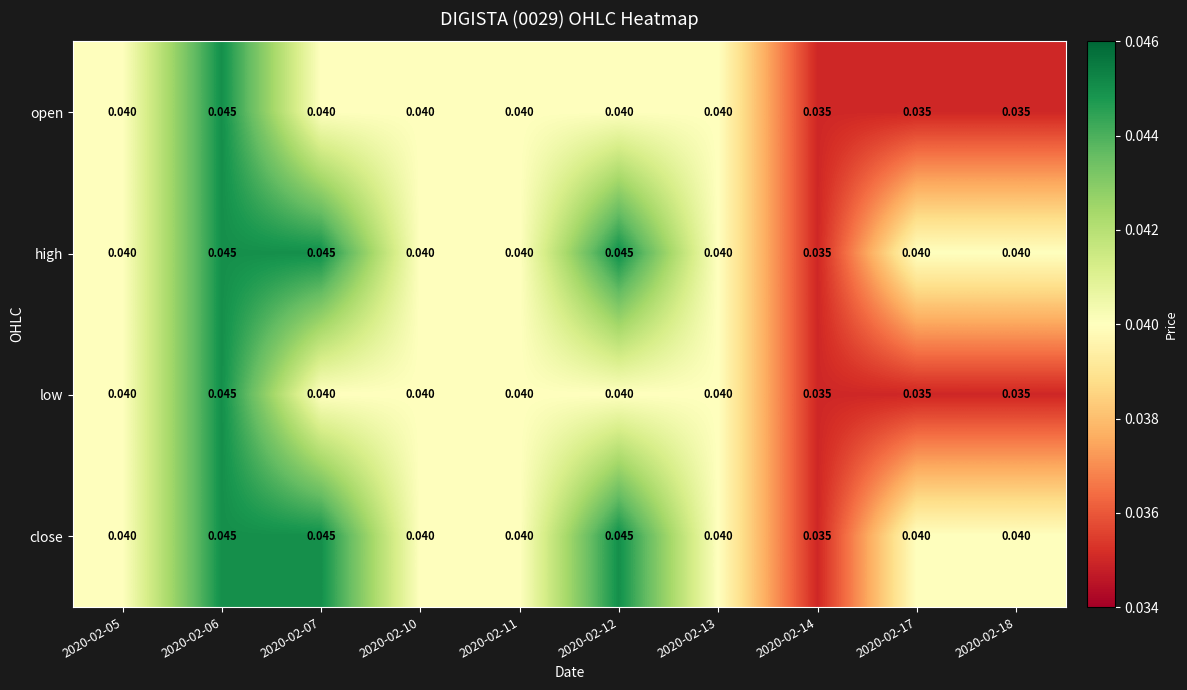

Is the value of low at 2020-02-10 greater than the value of open at 2020-02-14?

Yes